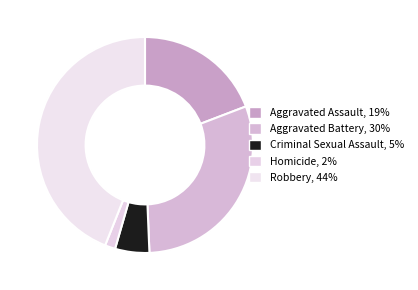

How many segments does this pie chart have?

5